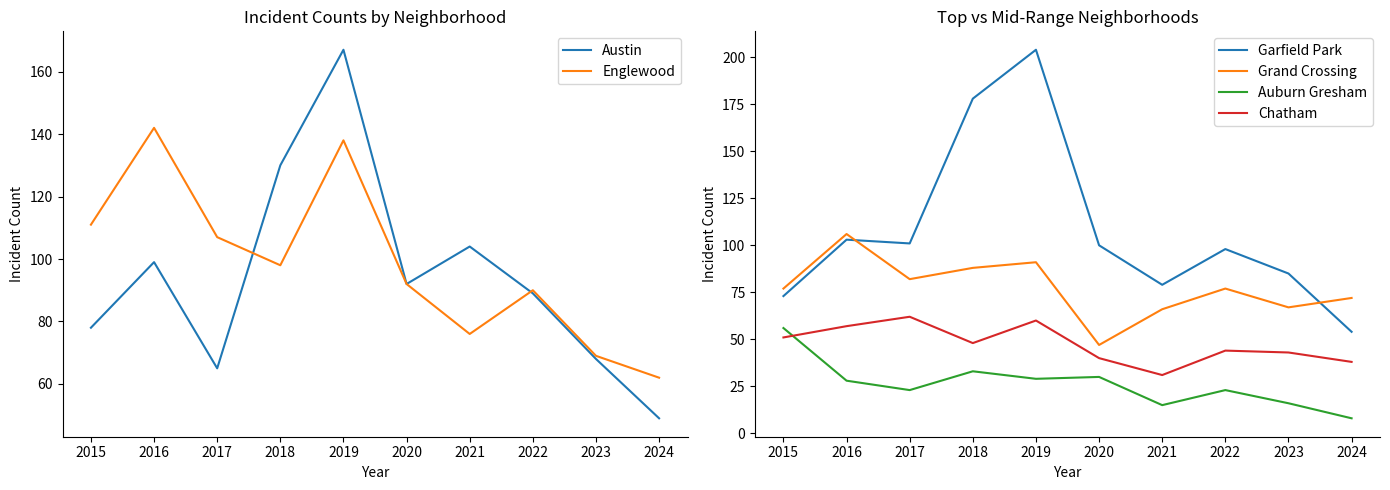

The Garfield Park series shows 73 at 2015. True or false?

True